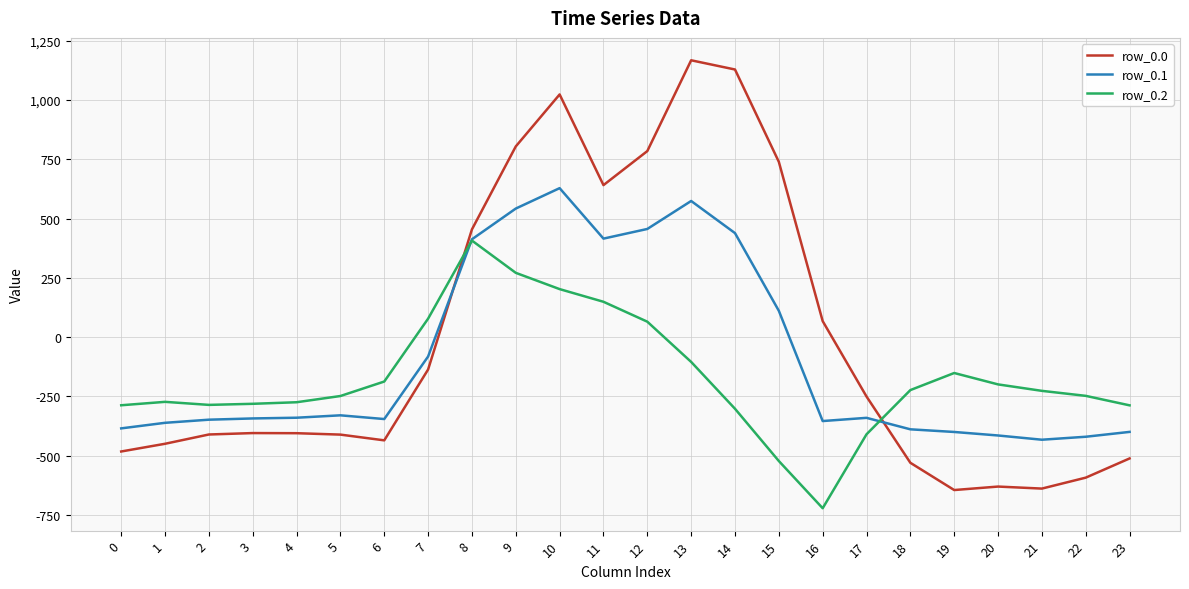

What are all the series names shown in the legend?

row_0.0, row_0.1, row_0.2